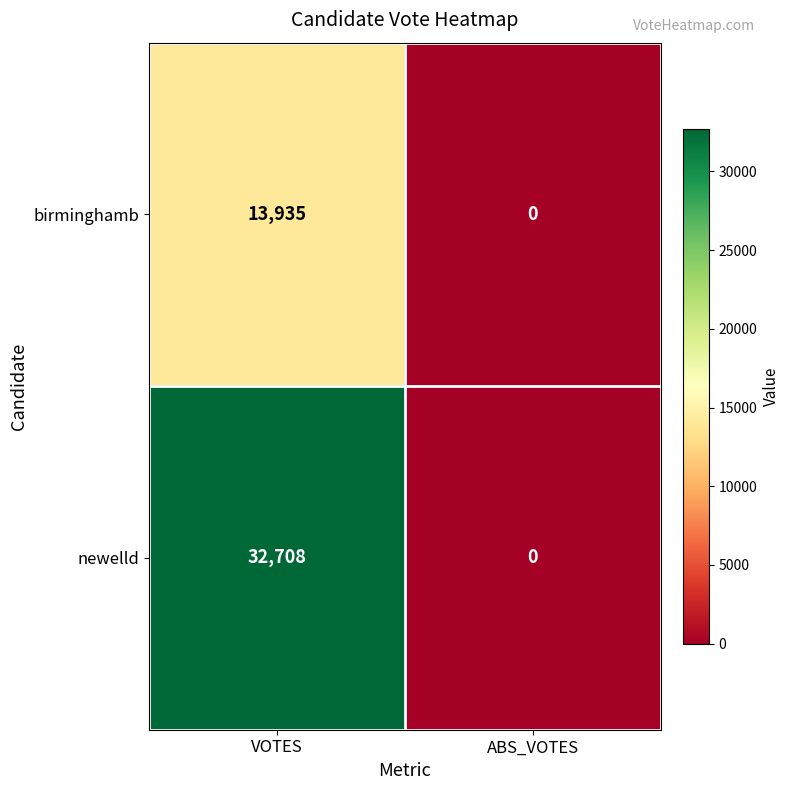

What is the difference between the birminghamb values at ABS_VOTES and VOTES?

13935